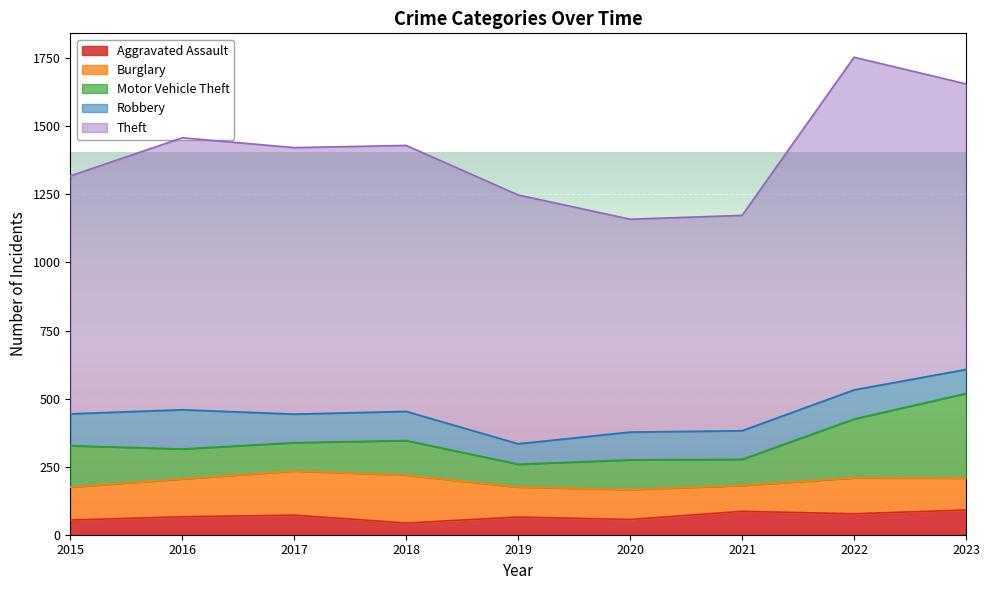

In Robbery, how many points are lower than both neighbors (excluding endpoints)?

2